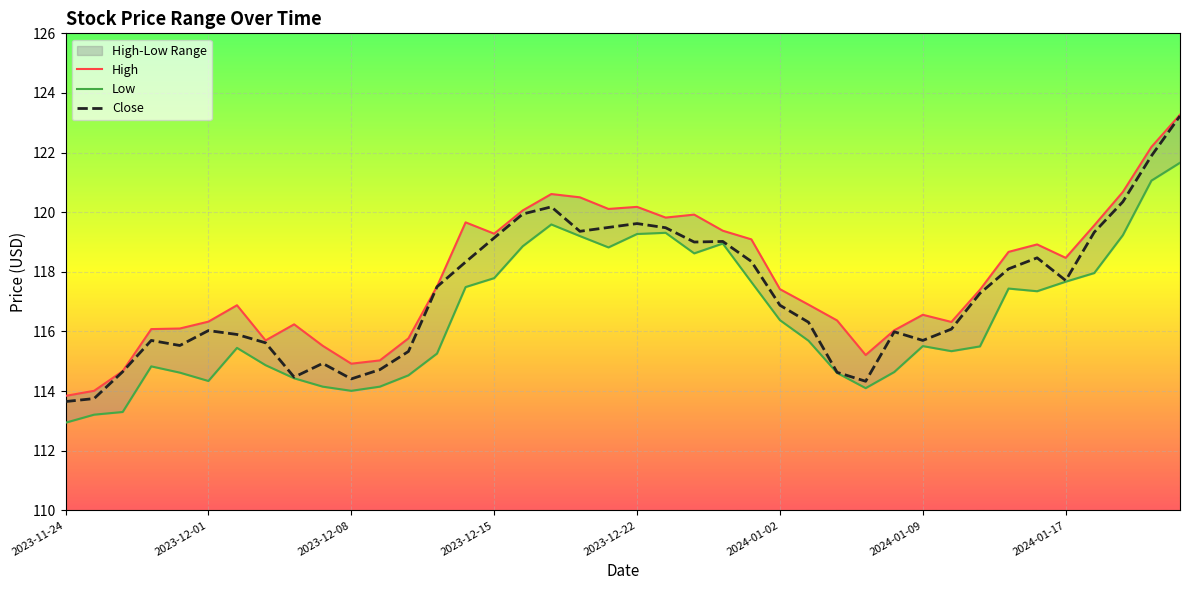

True or false: Close and High cross at least once.

False